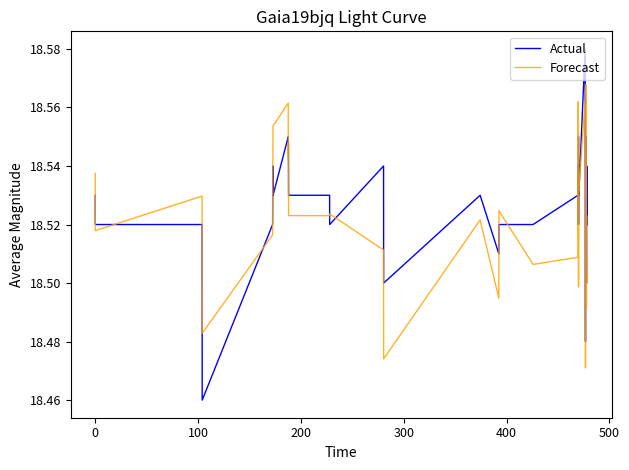

Which series has the widest spread of values?

Actual